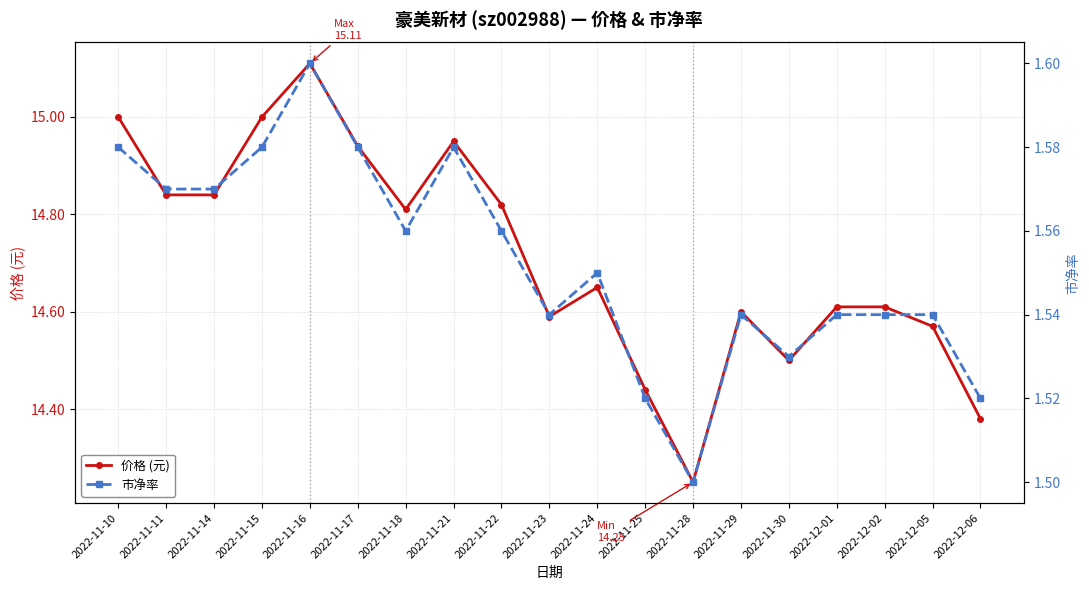

What is the difference between the maximum and minimum values in the 市净率 series?

0.1